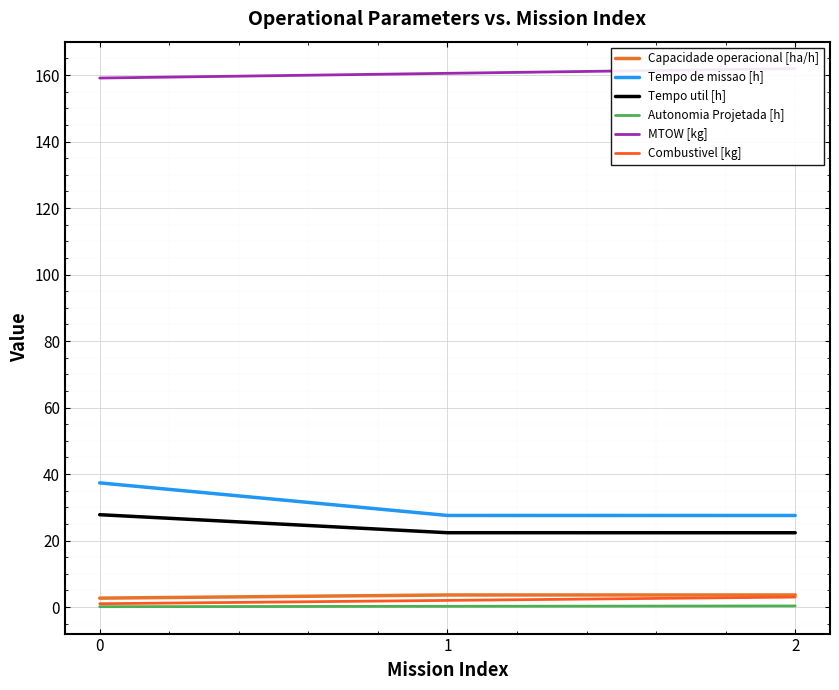

What is the total value across all series at 1?

216.3